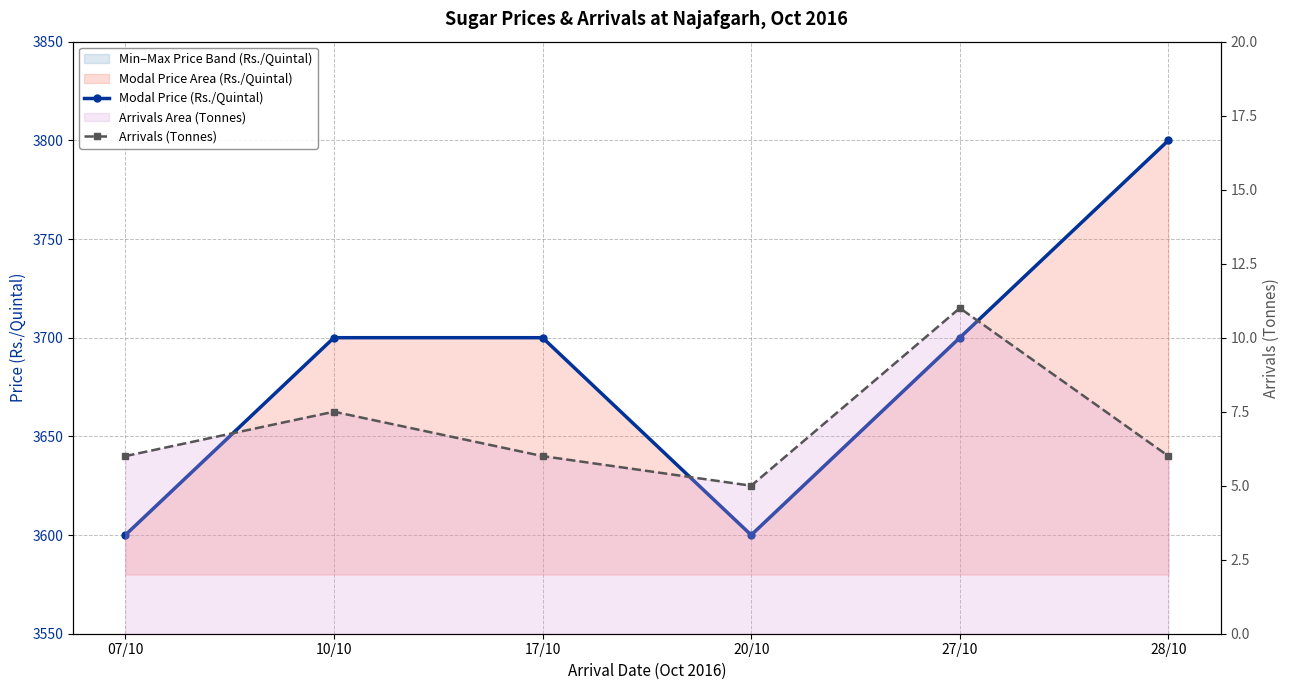

True or false: Modal Price (Rs./Quintal) and Arrivals (Tonnes) cross at least once.

False